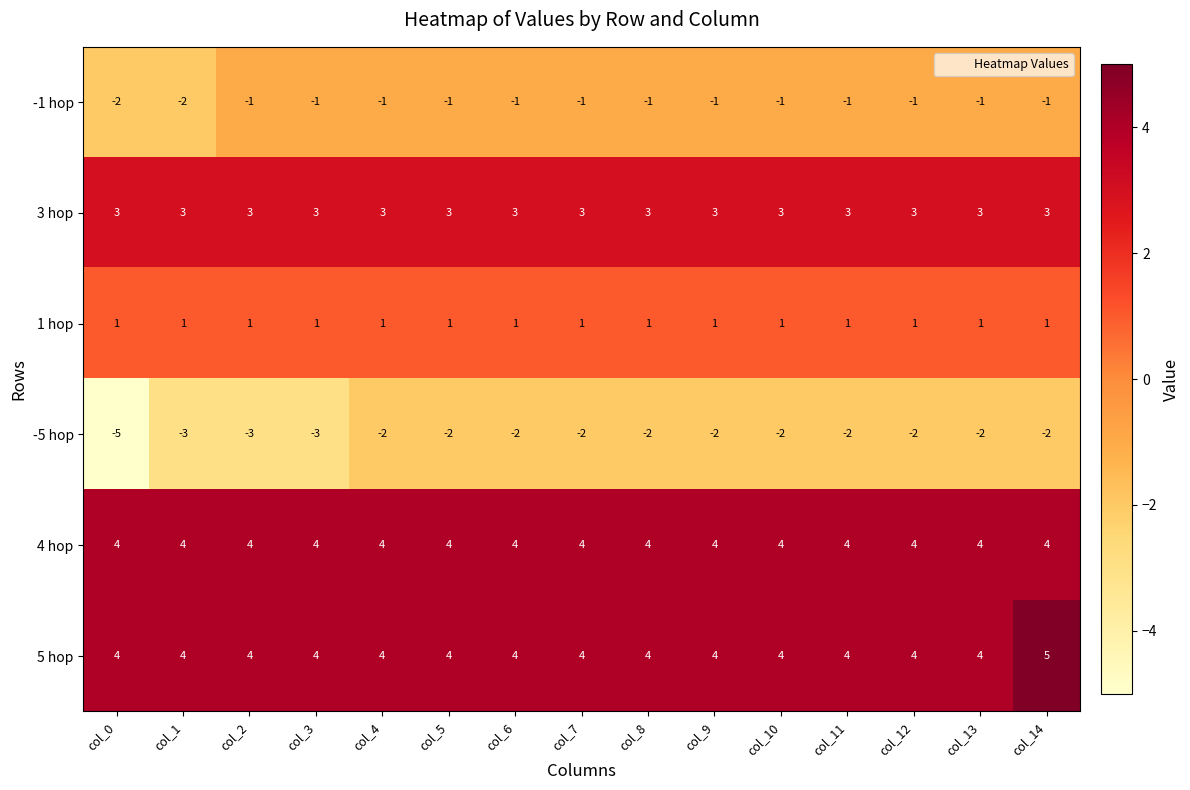

At which category is the sum across all series the highest?

col_14